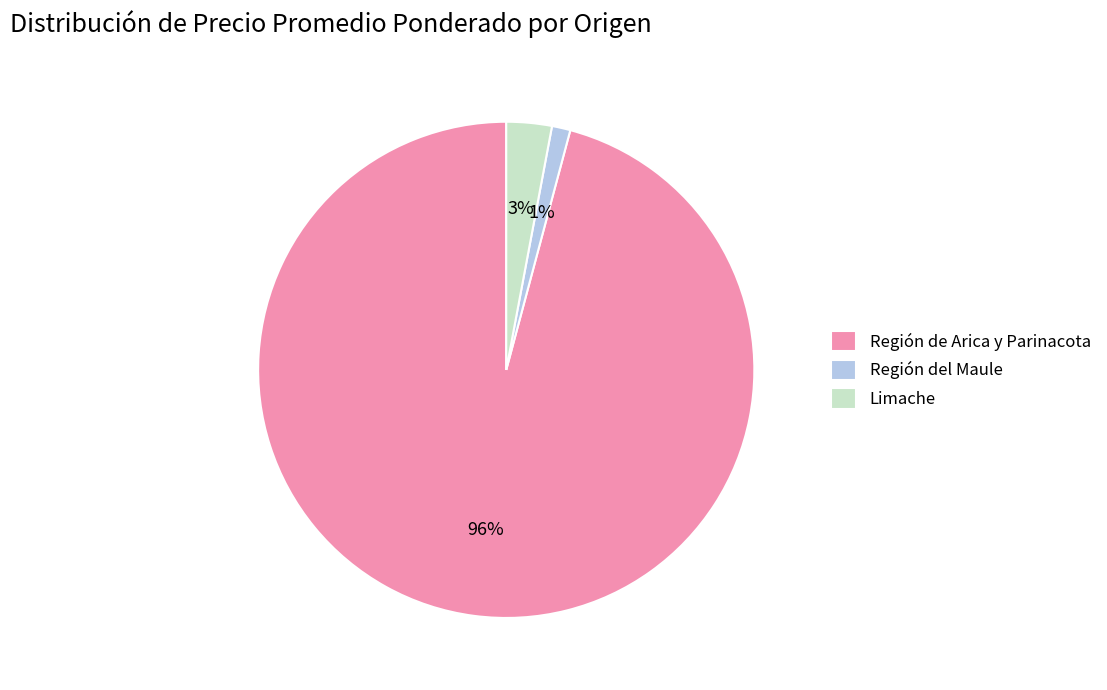

Is there any slice that represents more than half of the pie?

Yes